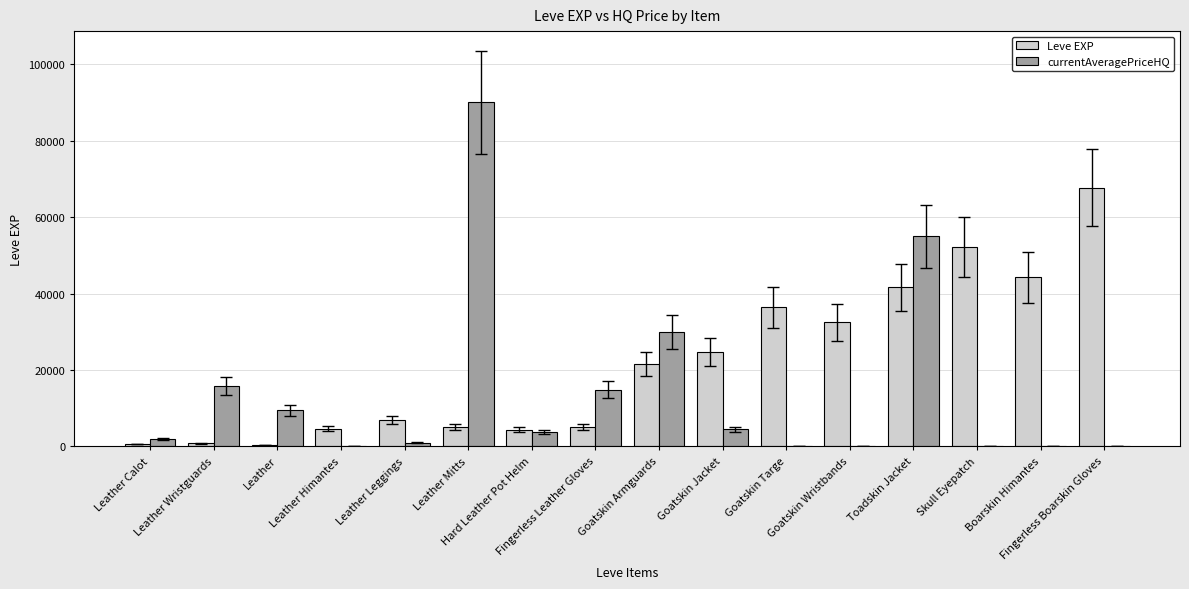

The currentAveragePriceHQ series shows -50566.2 at Skull Eyepatch. True or false?

False